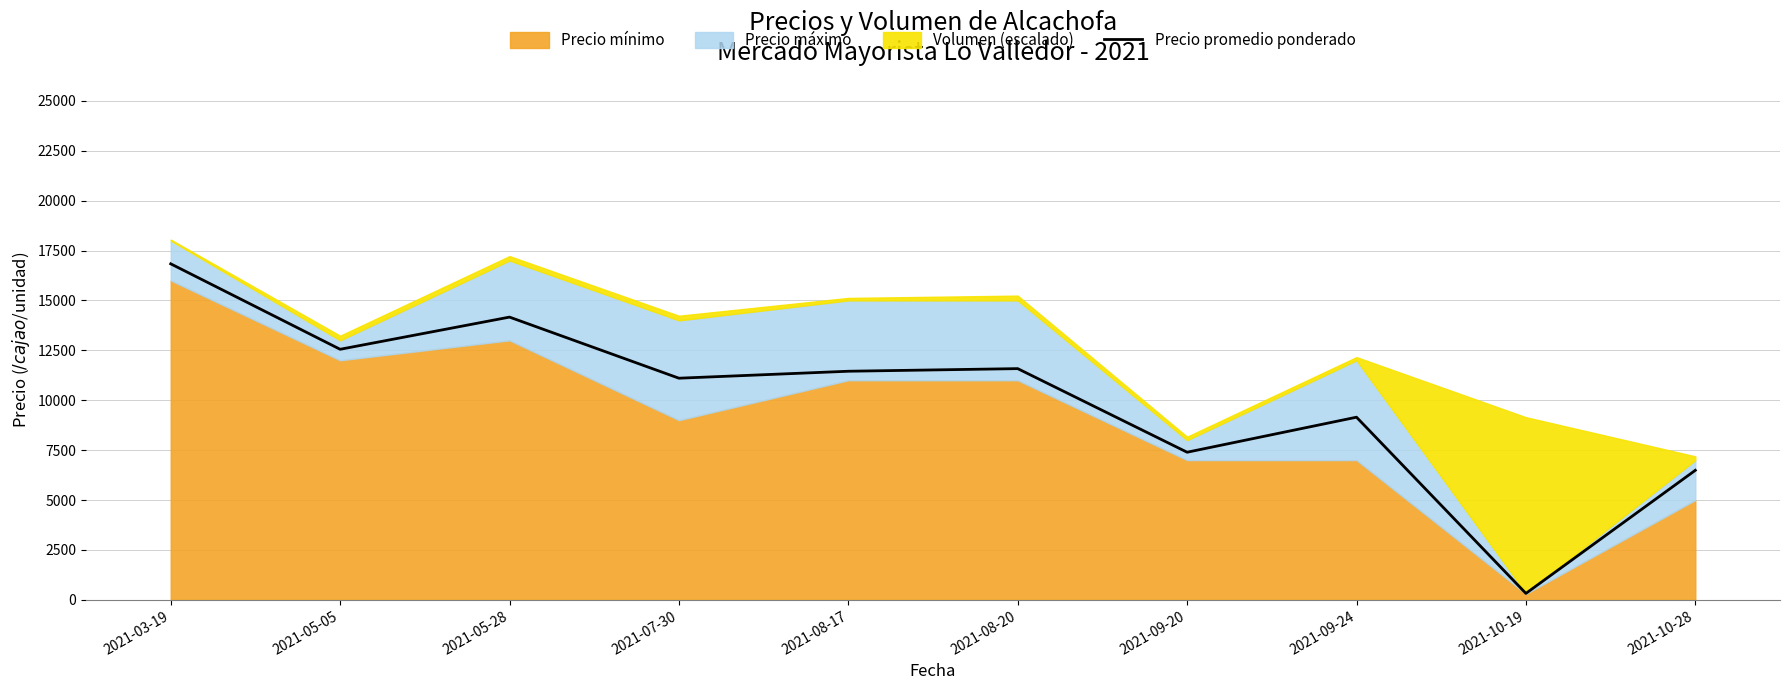

Where is Precio promedio ponderado nearest to the value 8578?

2021-09-24